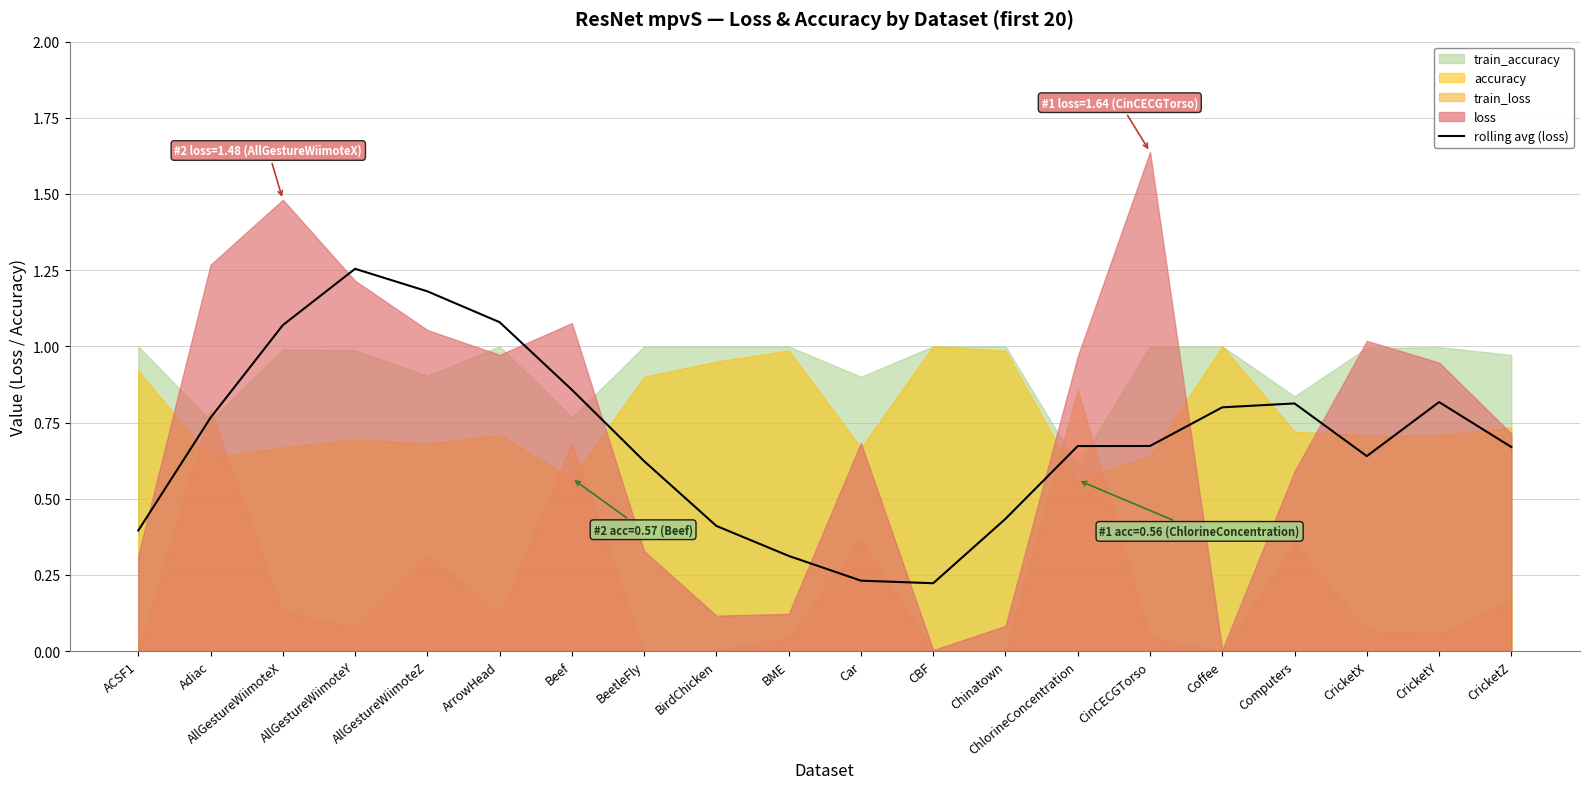

Does the chart have visible grid lines?

Yes